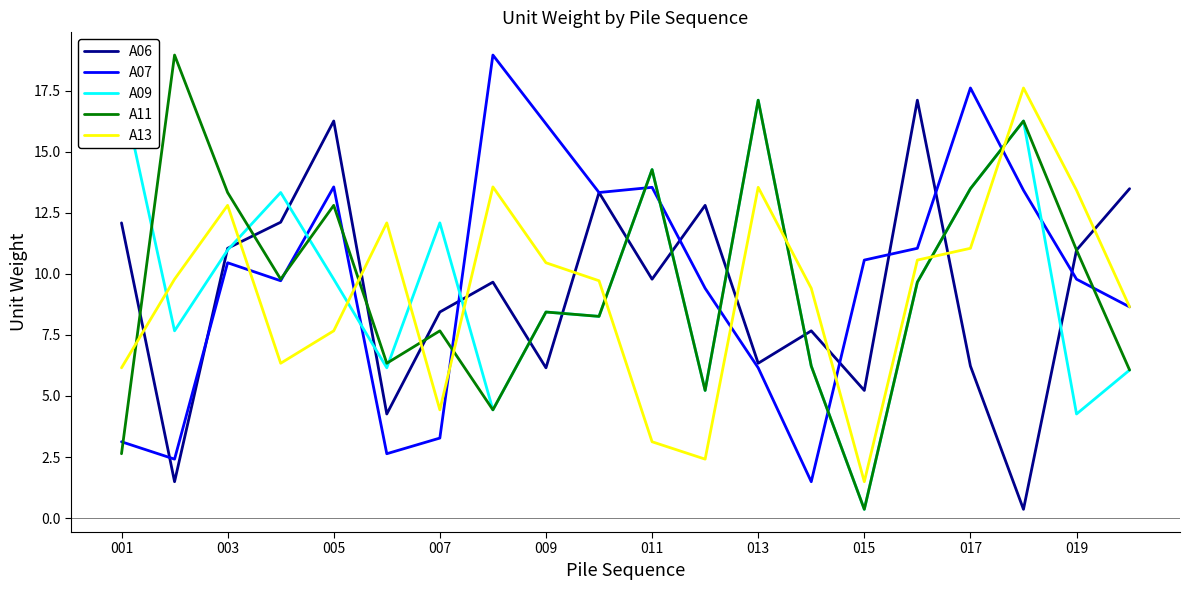

The A13 series shows 10.5 at 009. True or false?

True